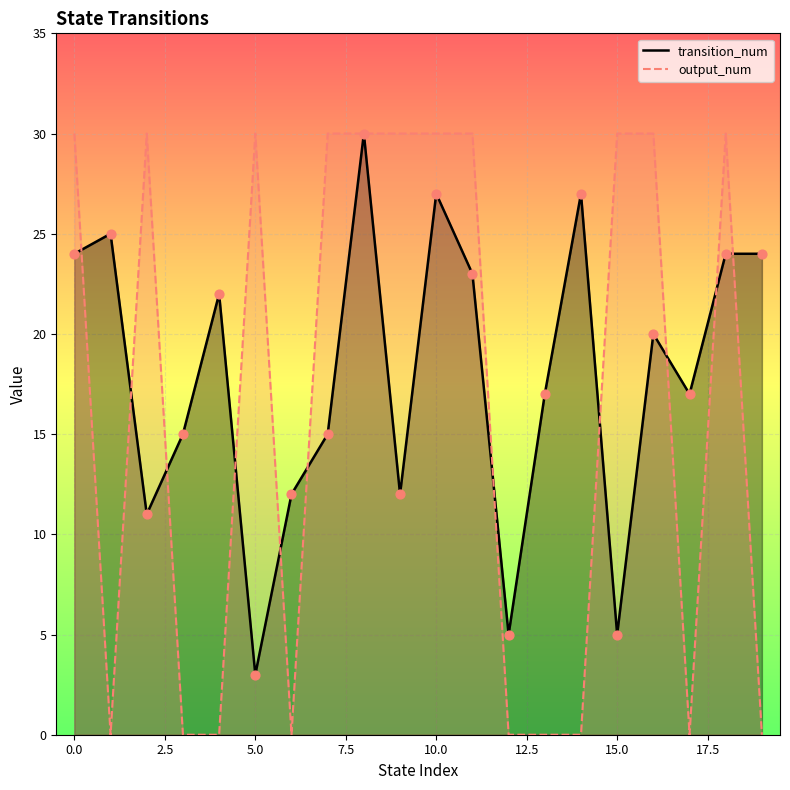

Which series has the largest total across all categories?

transition_num